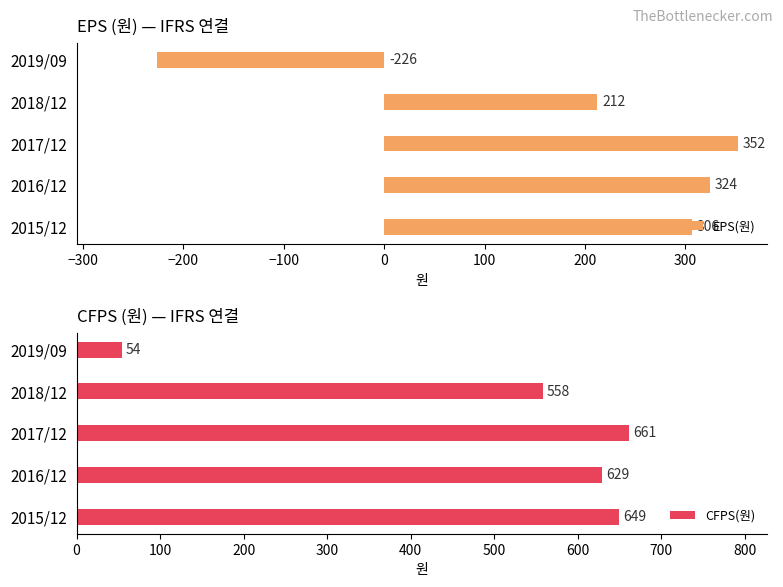

Reading left to right, list all the values displayed in this chart.

EPS(원): 306	324	352	212	-226
CFPS(원): 649	629	661	558	54